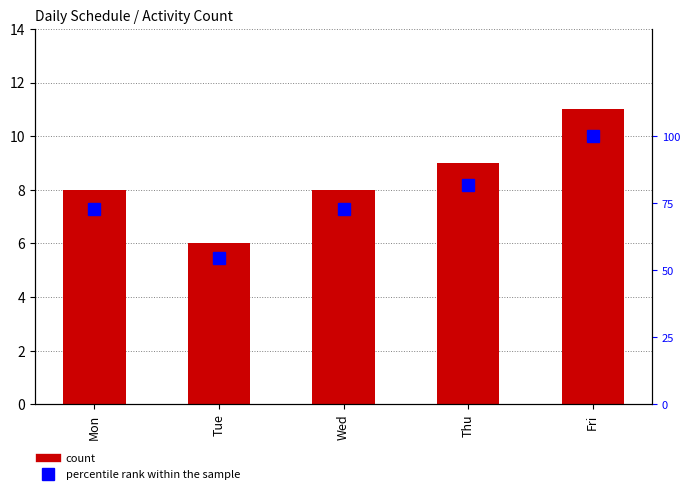

At how many categories does at least one series exceed 54?

5